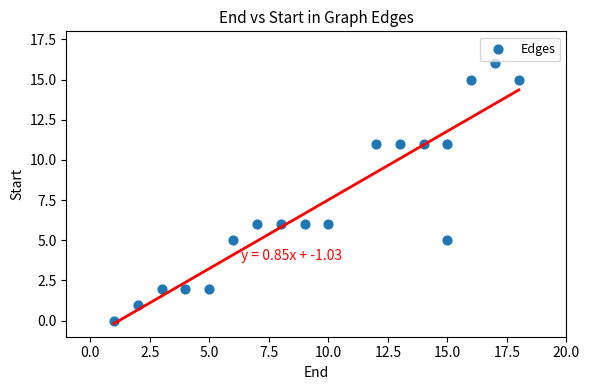

What is the range of Y values (max minus min)?

16